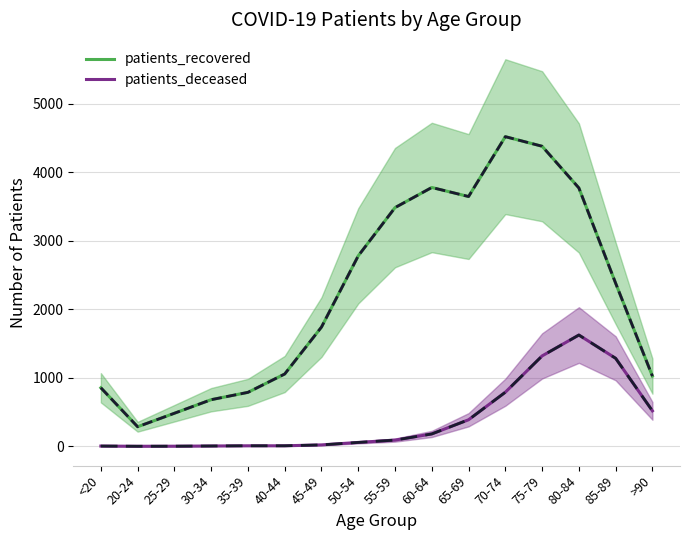

What is the highest value of the patients_deceased series?

1625